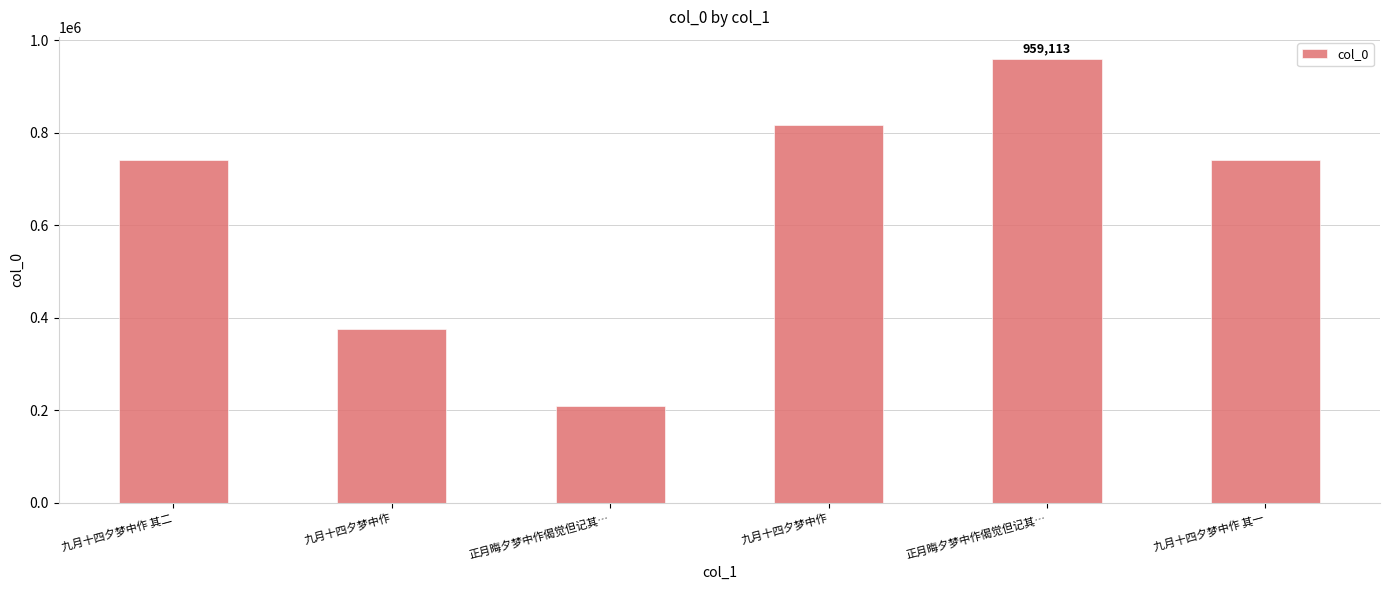

Where is the data nearest to the value 584093?

九月十四夕梦中作 其一